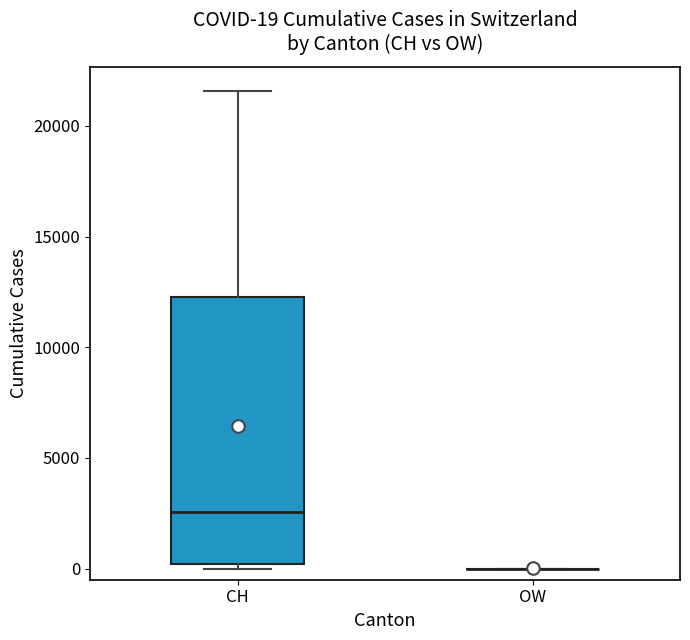

Which box is the tallest, from its lower edge to its upper edge?

CH